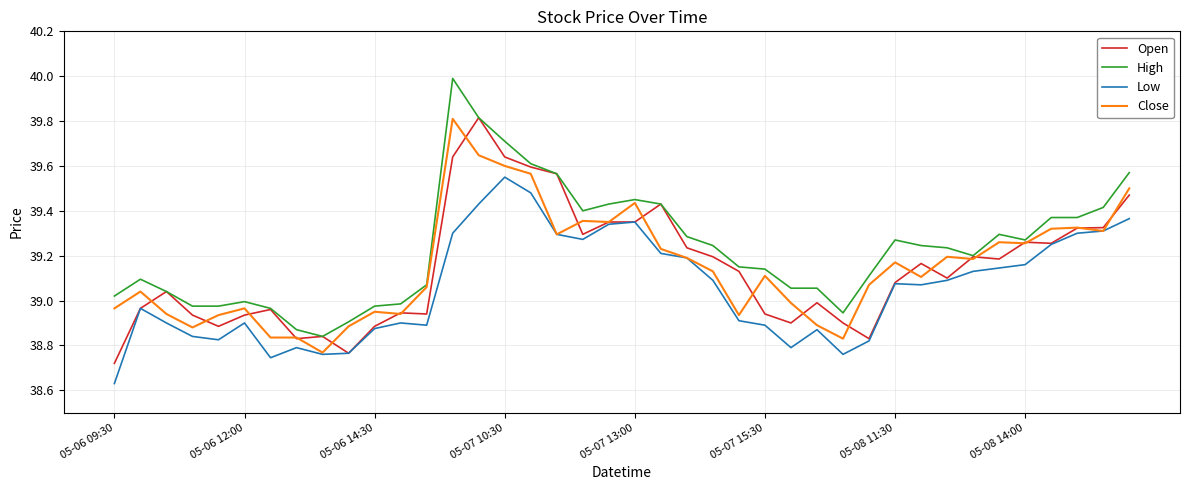

What is the greatest value displayed?

40.0